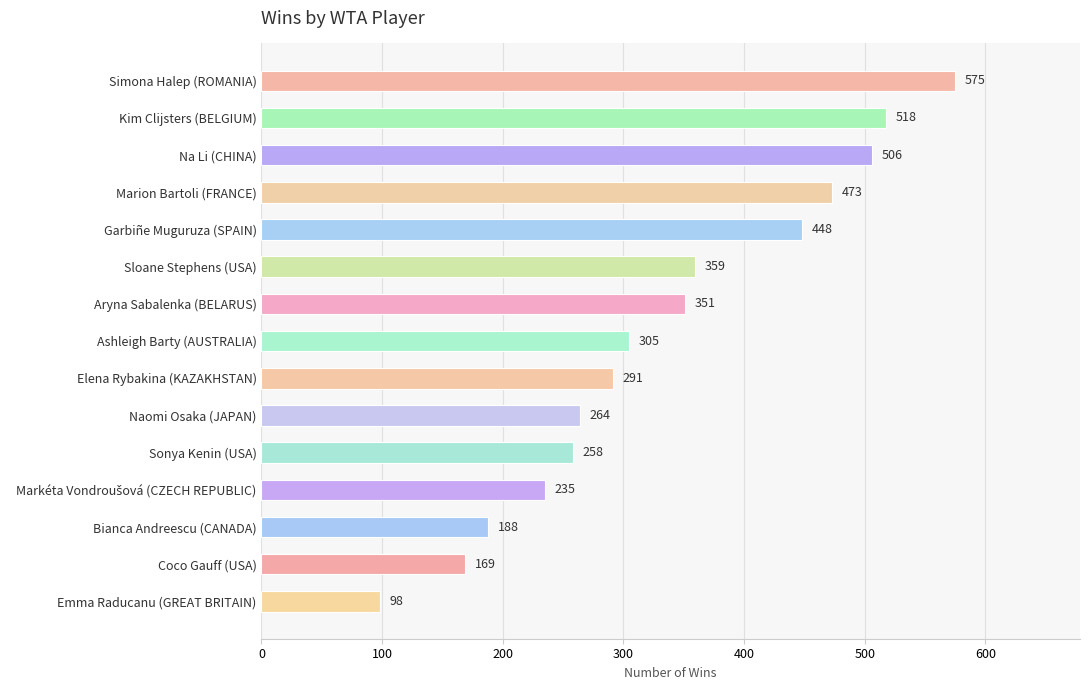

Reading bottom to top, what are all the values shown in this chart?

98	169	188	235	258	264	291	305	351	359	448	473	506	518	575